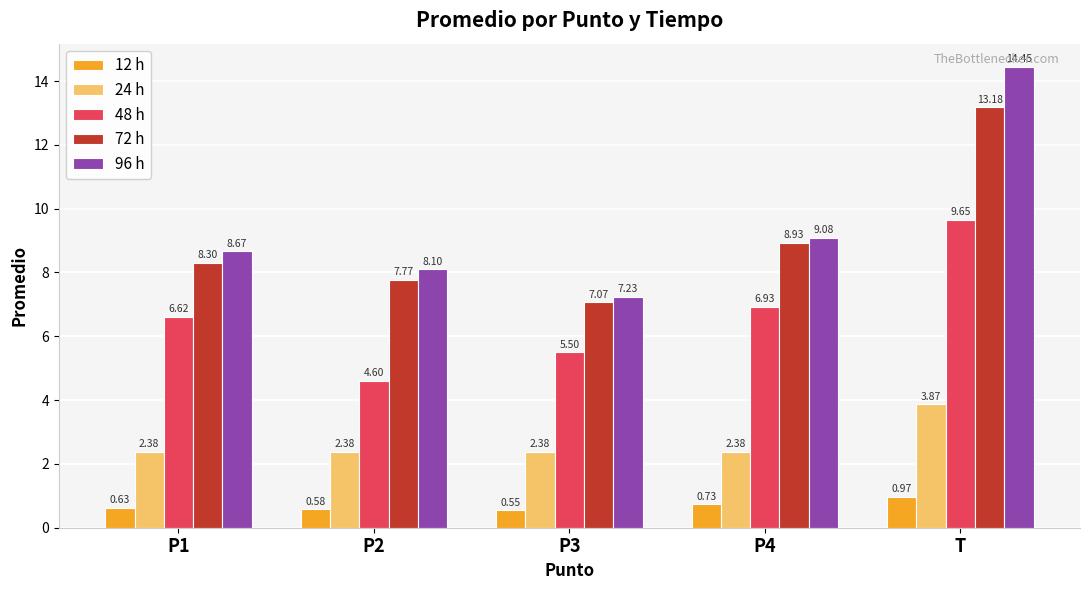

At how many categories does at least one series exceed 5?

5